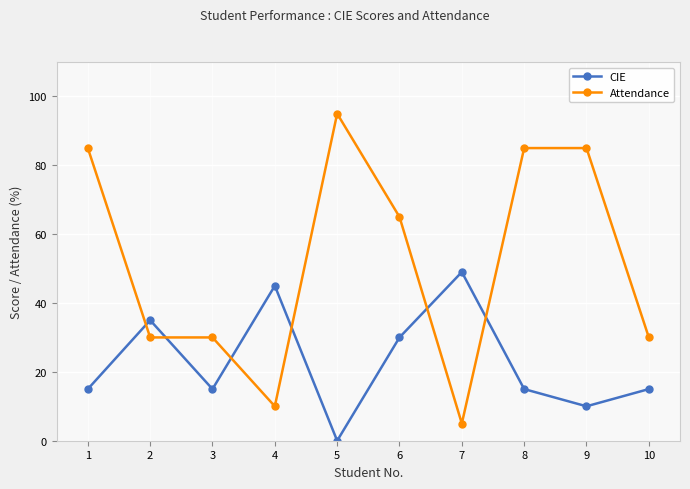

Reading left to right, list all the values displayed in this chart.

CIE: 15	35	15	45	0	30	49	15	10	15
Attendance: 85	30	30	10	95	65	5	85	85	30